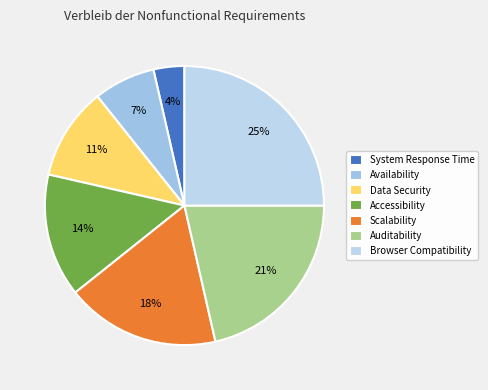

Combined, what portion of the pie is System Response Time and Auditability?

25.0%